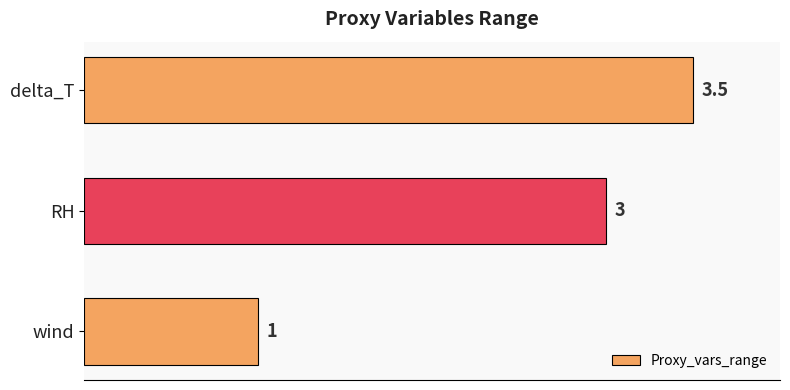

What is the maximum value shown in the chart?

3.5